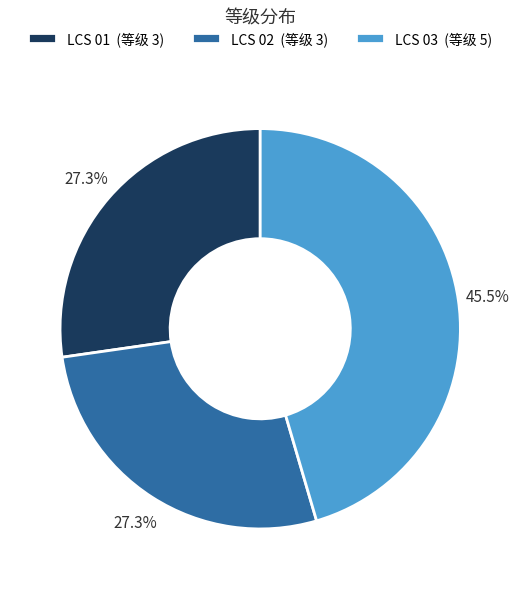

The LCS 01 slice represents 27% of the pie. True or false?

True